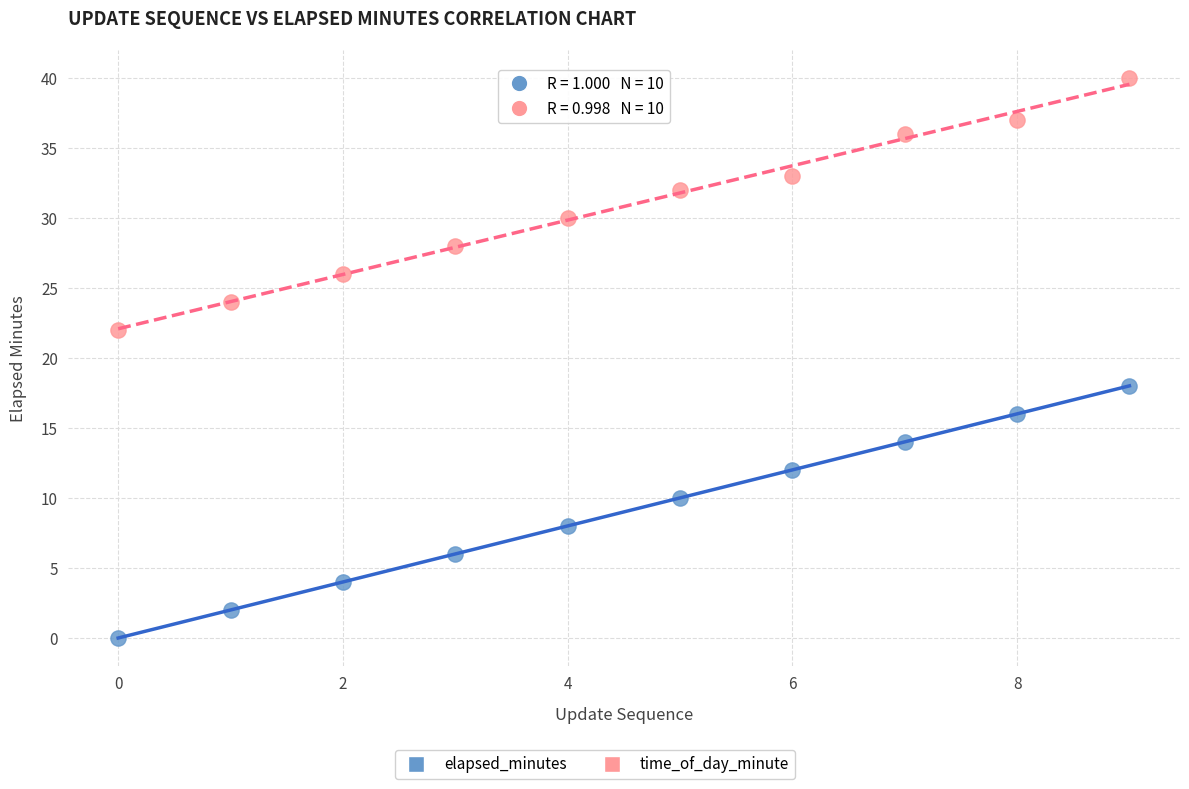

Which series contains the lowest Y value?

elapsed_minutes